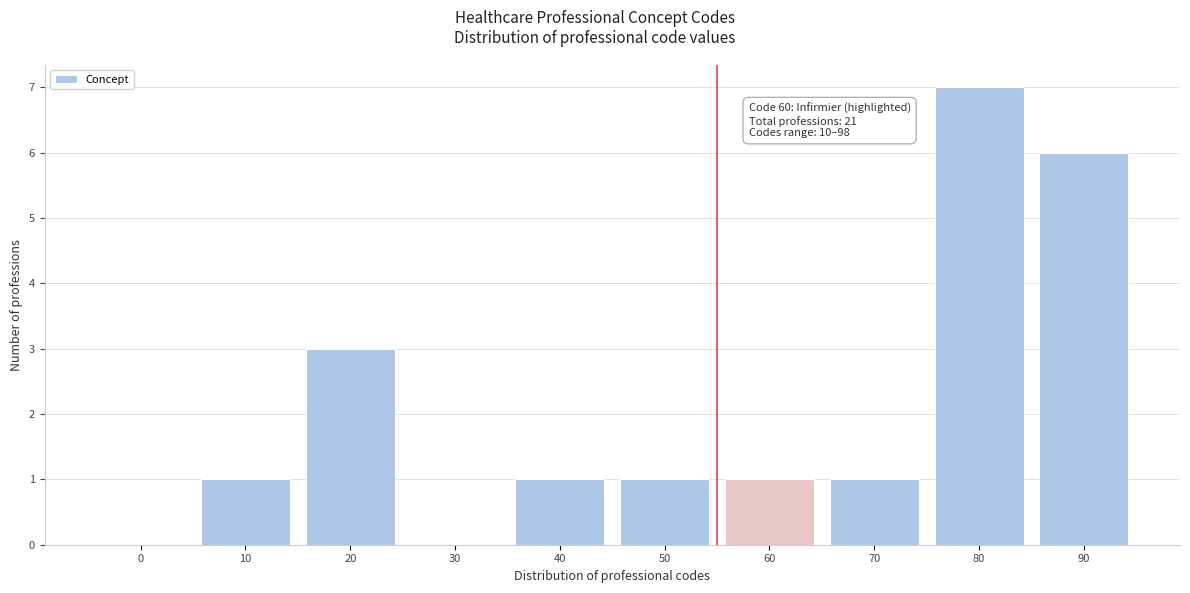

Reading left to right, list all the values displayed in this chart.

0=0	10=1	20=3	30=0	40=1	50=1	60=1	70=1	80=7	90=6